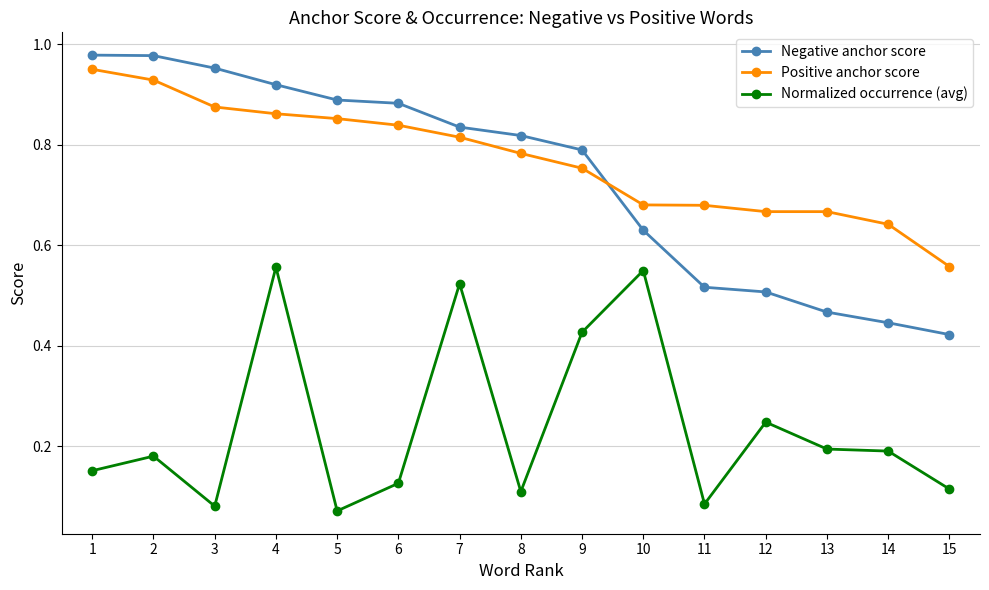

True or false: Normalized occurrence (avg) has a value of 0.5 at 10.

True